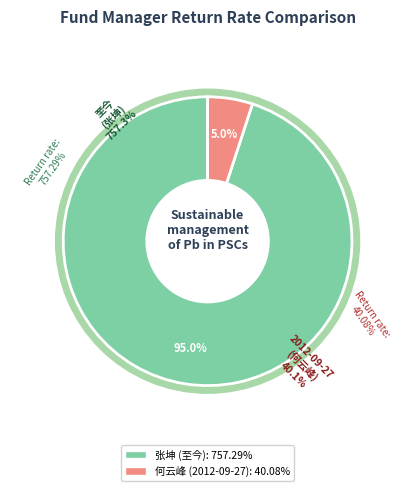

Is there any slice that represents more than half of the pie?

Yes